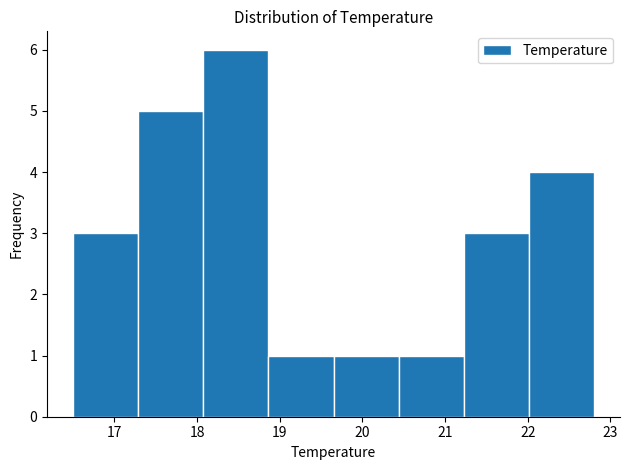

Over which range of the x-axis is the bar tallest?

18.1 to 18.9